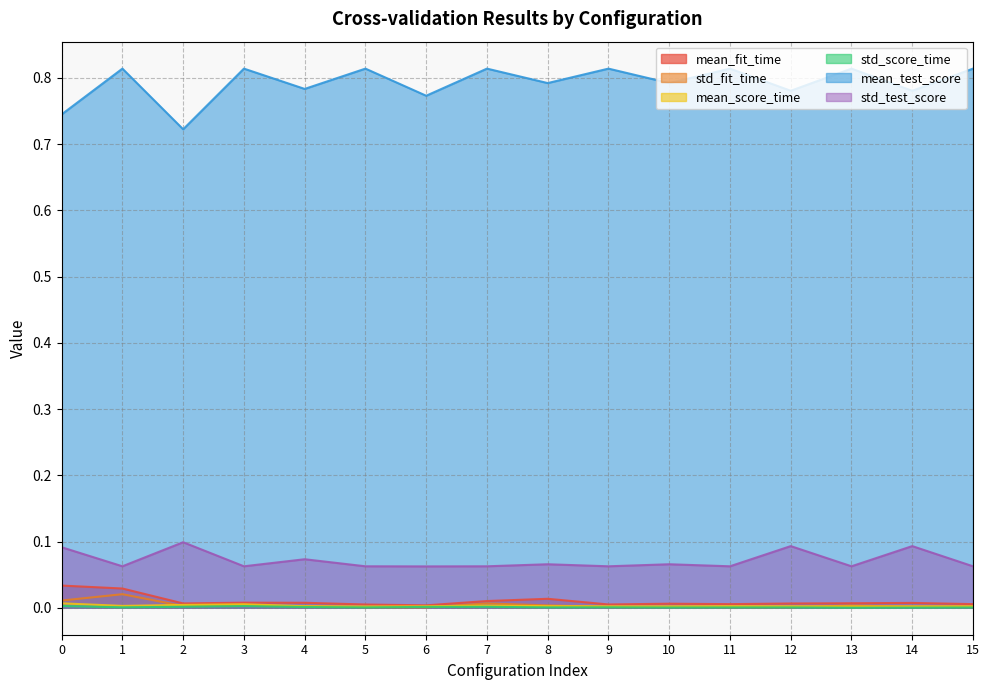

What is the difference between the highest and lowest values at 13?

0.8